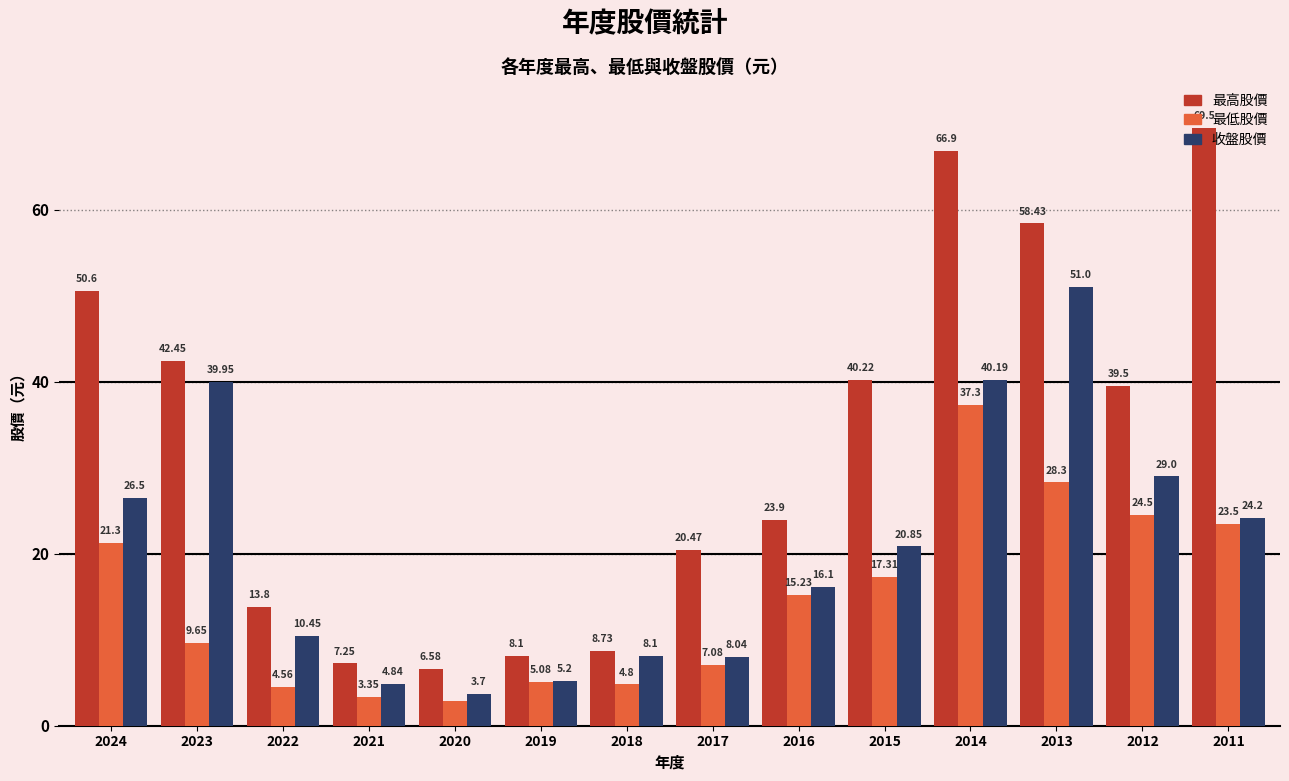

What is the sum of all 收盤股價 values?

288.1